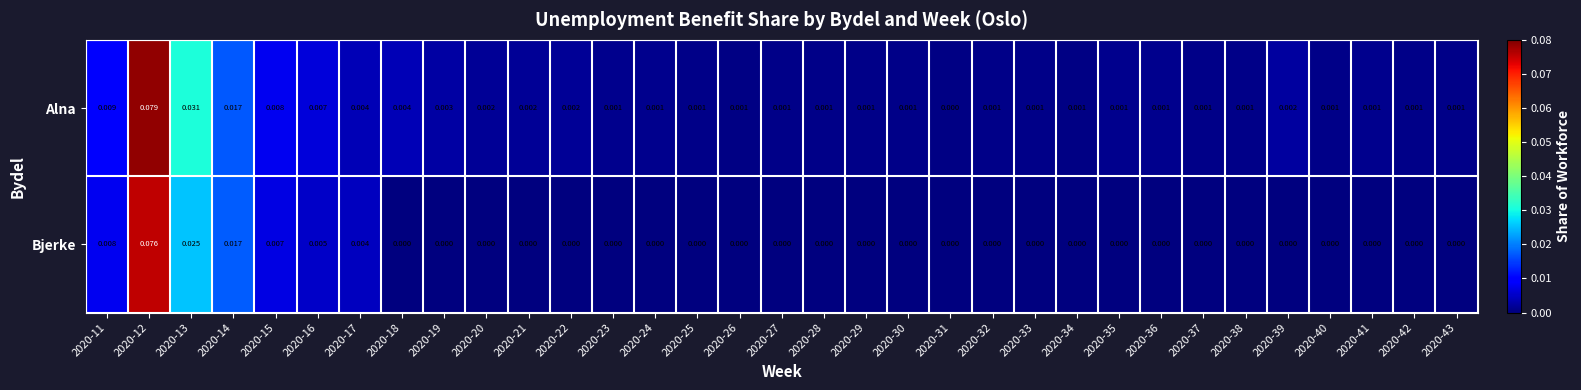

At which category is the sum across all series the highest?

2020-12